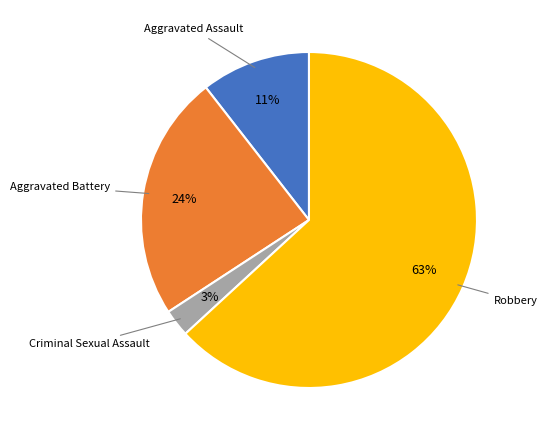

To the nearest percent, what is the average slice percentage?

25%